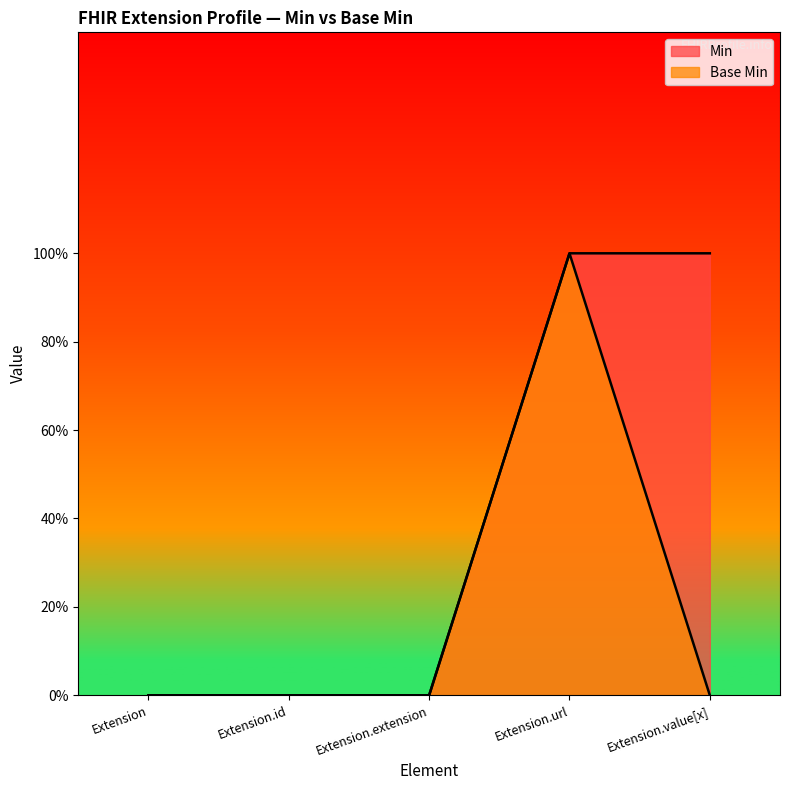

What is the sum of all Base Min values?

1